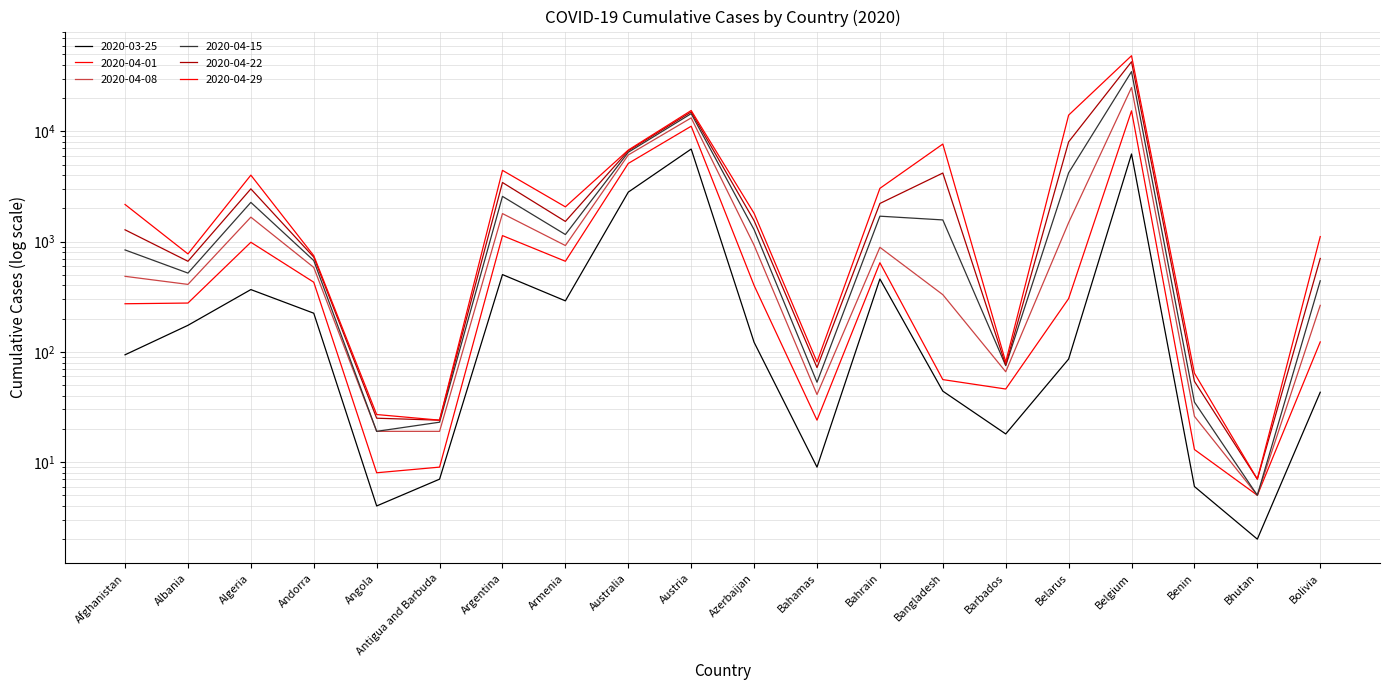

What are all the series names shown in the legend?

2020-03-25, 2020-04-01, 2020-04-08, 2020-04-15, 2020-04-22, 2020-04-29